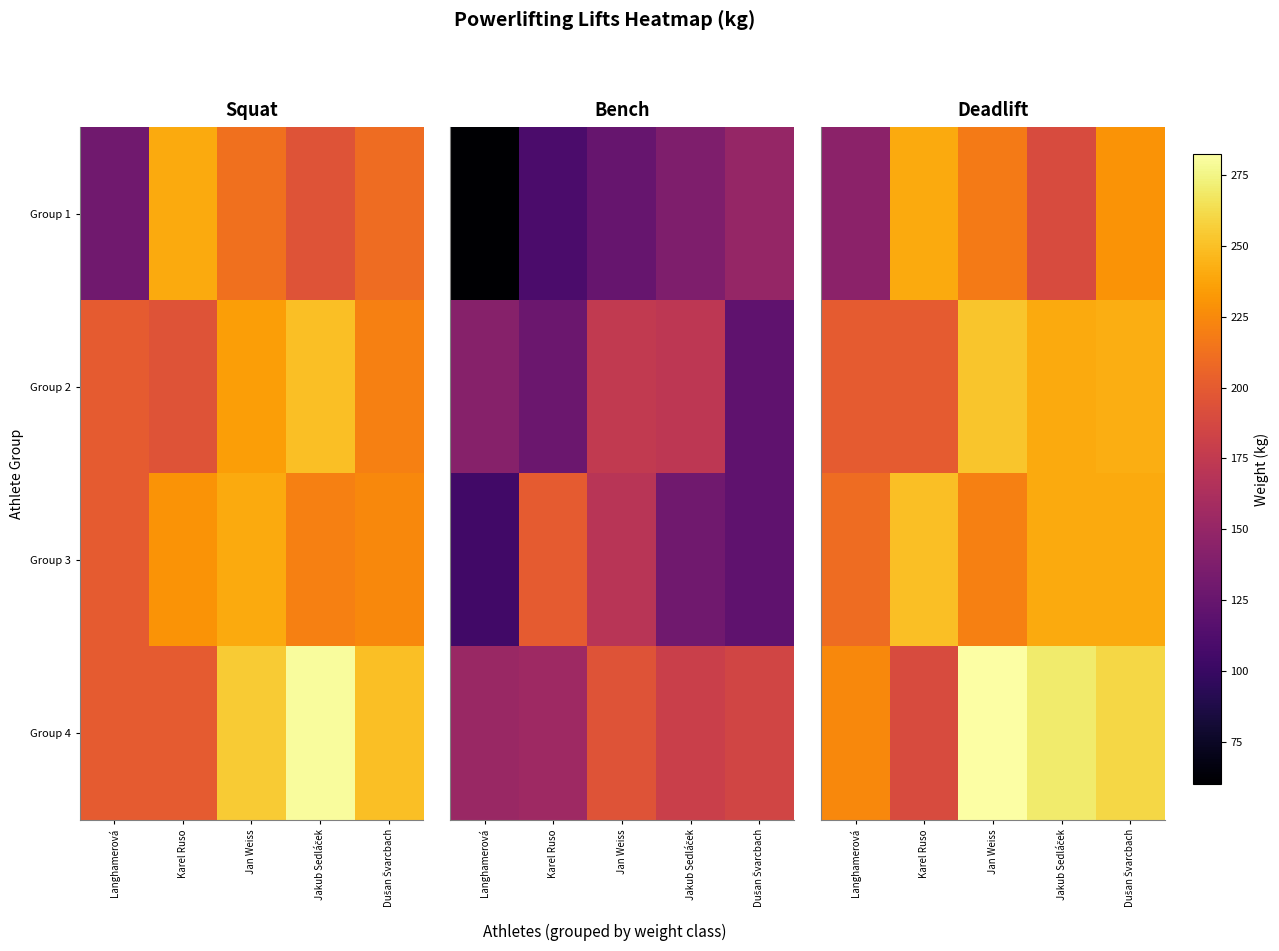

Rank the series by their maximum value, from lowest to highest.

Group 1, Group 3, Group 2, Group 4